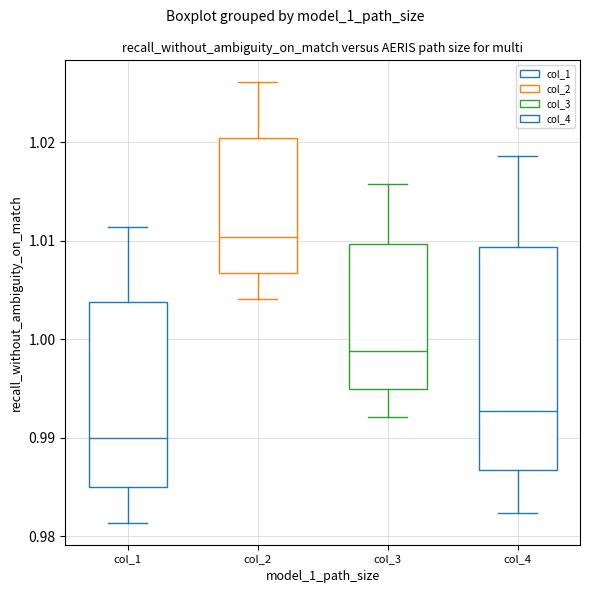

Reading left to right, read every box against the y-axis: the position of its median line, the range the box covers, and the ends of its whiskers. The values are not printed on the chart, so give them approximately, as read against the axis.

col_1: median 0.990, box 0.985 to 1.004, whiskers 0.981 to 1.011
col_2: median 1.010, box 1.007 to 1.020, whiskers 1.004 to 1.026
col_3: median 0.999, box 0.995 to 1.010, whiskers 0.992 to 1.016
col_4: median 0.993, box 0.987 to 1.009, whiskers 0.982 to 1.019